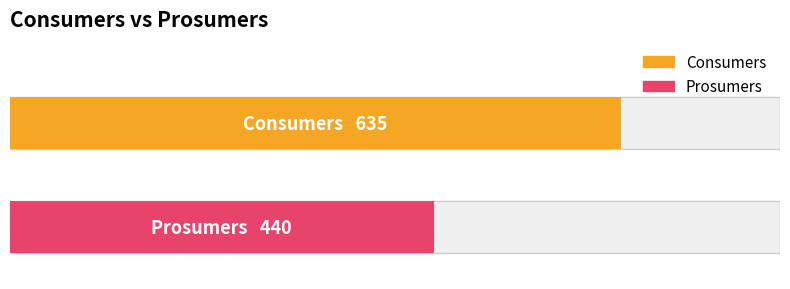

What is the average value of the Consumers series?

635